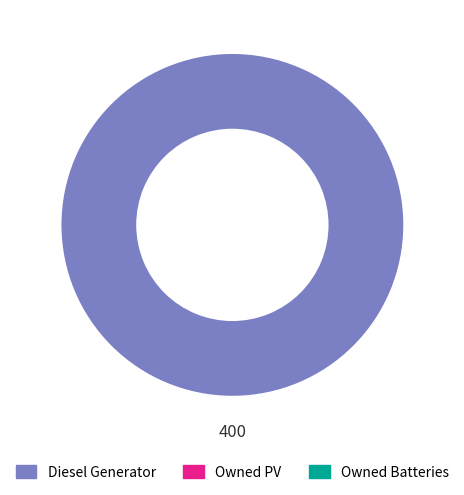

Is there a majority slice in this chart?

Yes